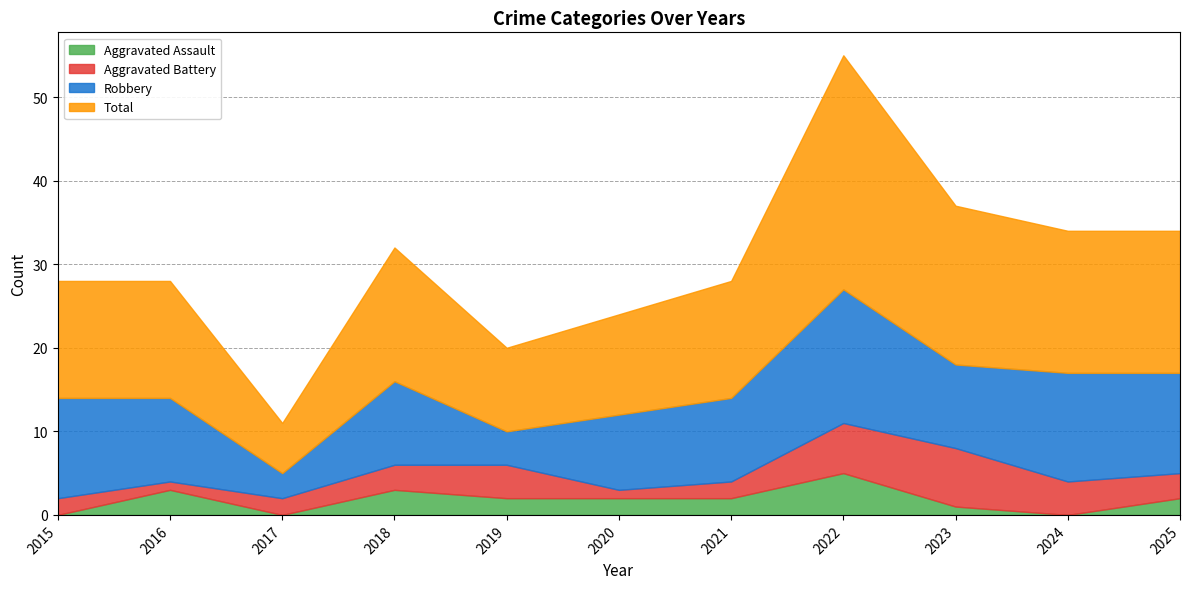

Reading left to right, transcribe all the data shown in this chart.

Aggravated Assault: 2015=0	2016=3	2017=0	2018=3	2019=2	2020=2	2021=2	2022=5	2023=1	2024=0	2025=2
Aggravated Battery: 2015=2	2016=1	2017=2	2018=3	2019=4	2020=1	2021=2	2022=6	2023=7	2024=4	2025=3
Robbery: 2015=12	2016=10	2017=3	2018=10	2019=4	2020=9	2021=10	2022=16	2023=10	2024=13	2025=12
Total: 2015=14	2016=14	2017=6	2018=16	2019=10	2020=12	2021=14	2022=28	2023=19	2024=17	2025=17